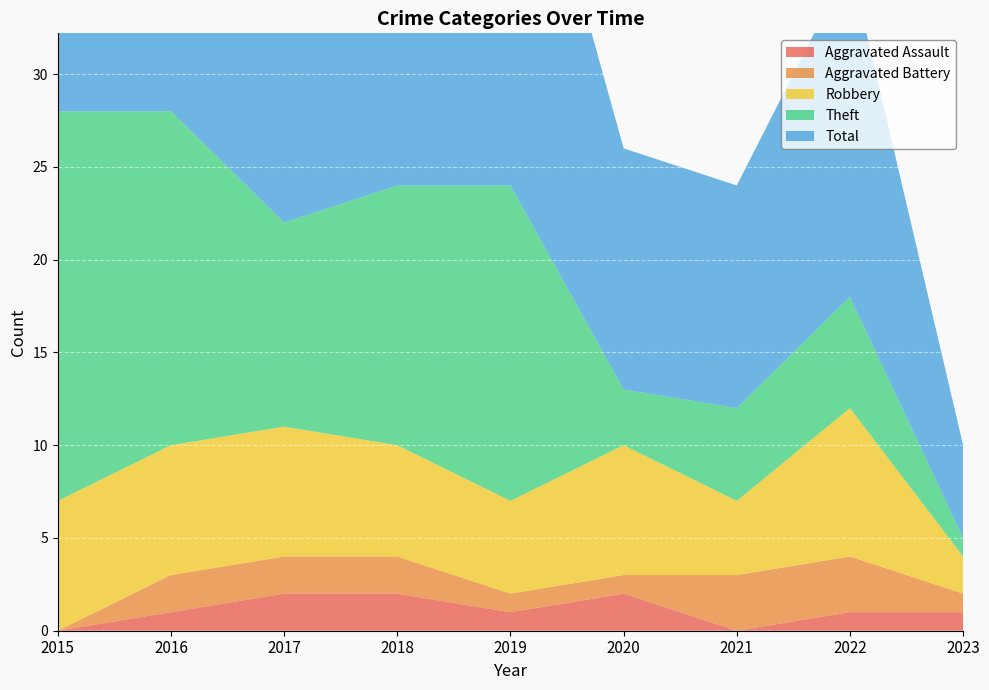

Reading right to left, transcribe all the data shown in this chart.

Aggravated Assault: 1	1	0	2	1	2	2	1	0
Aggravated Battery: 1	3	3	1	1	2	2	2	0
Robbery: 2	8	4	7	5	6	7	7	7
Theft: 1	6	5	3	17	14	11	18	21
Total: 5	18	12	13	24	24	22	28	28